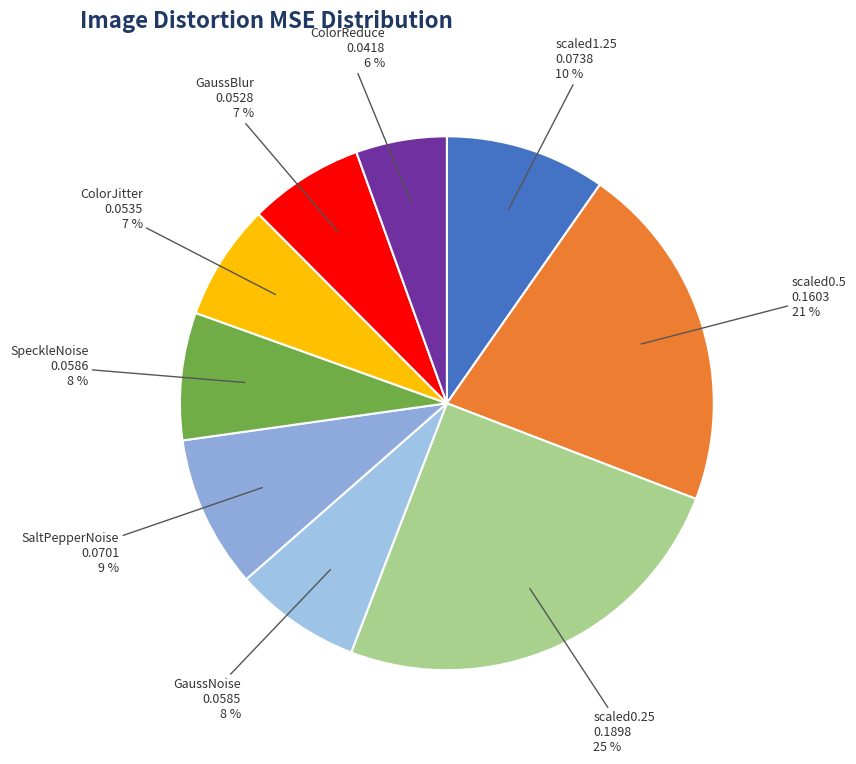

How many segments does this pie chart have?

9